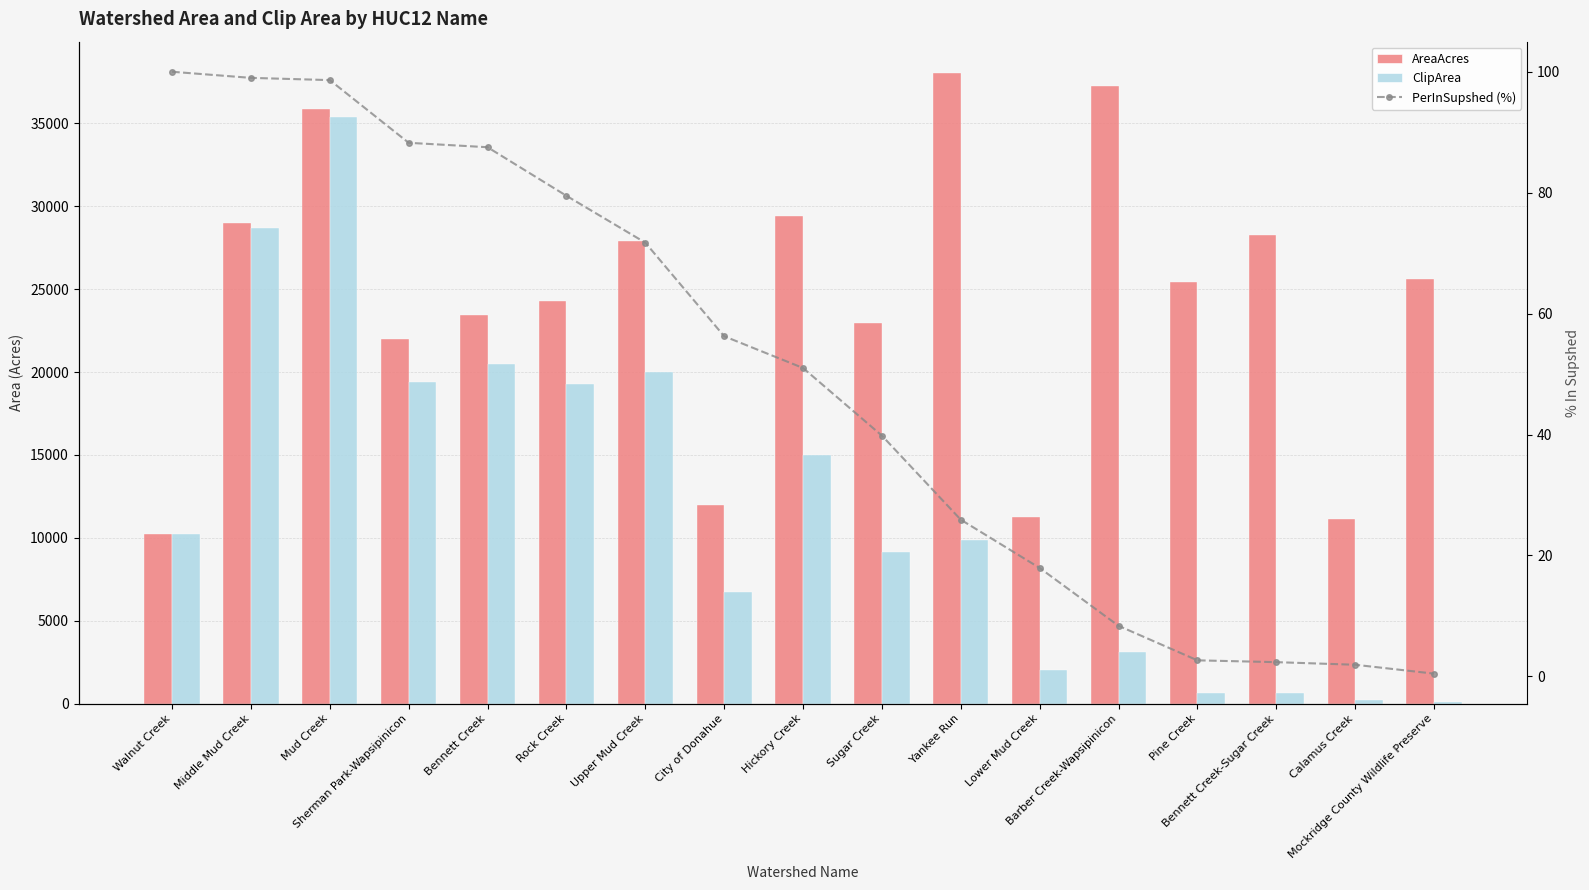

Reading left to right, transcribe all the data shown in this chart.

AreaAcres: Walnut Creek=10212.6	Middle Mud Creek=28979.3	Mud Creek=35846.2	Sherman Park-Wapsipinicon=22009.5	Bennett Creek=23417.0	Rock Creek=24272.1	Upper Mud Creek=27884.4	City of Donahue=11995.6	Hickory Creek=29423.3	Sugar Creek=22980.6	Yankee Run=38020.8	Lower Mud Creek=11278.7	Barber Creek-Wapsipinicon=37254.0	Pine Creek=25411.7	Bennett Creek-Sugar Creek=28249.1	Calamus Creek=11116.8	Mockridge County Wildlife Preserve=25613.4
ClipArea: Walnut Creek=10212.6	Middle Mud Creek=28686.8	Mud Creek=35351.1	Sherman Park-Wapsipinicon=19422.6	Bennett Creek=20493.4	Rock Creek=19294.7	Upper Mud Creek=20005.4	City of Donahue=6748.3	Hickory Creek=15008.4	Sugar Creek=9151.7	Yankee Run=9854.4	Lower Mud Creek=2023.4	Barber Creek-Wapsipinicon=3117.2	Pine Creek=675.1	Bennett Creek-Sugar Creek=667.9	Calamus Creek=214.8	Mockridge County Wildlife Preserve=117.3
PerInSupshed (%): Walnut Creek=100.0	Middle Mud Creek=99.0	Mud Creek=98.6	Sherman Park-Wapsipinicon=88.2	Bennett Creek=87.5	Rock Creek=79.5	Upper Mud Creek=71.7	City of Donahue=56.3	Hickory Creek=51.0	Sugar Creek=39.8	Yankee Run=25.9	Lower Mud Creek=17.9	Barber Creek-Wapsipinicon=8.4	Pine Creek=2.7	Bennett Creek-Sugar Creek=2.4	Calamus Creek=1.9	Mockridge County Wildlife Preserve=0.5